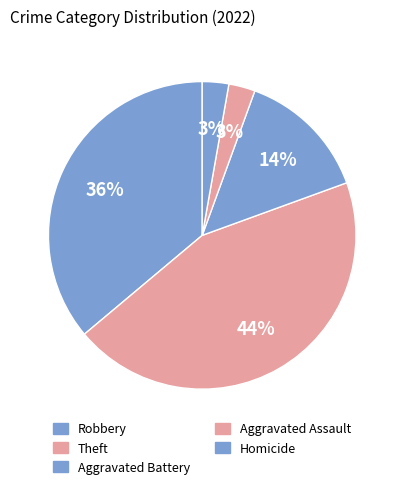

Is there a majority slice in this chart?

No